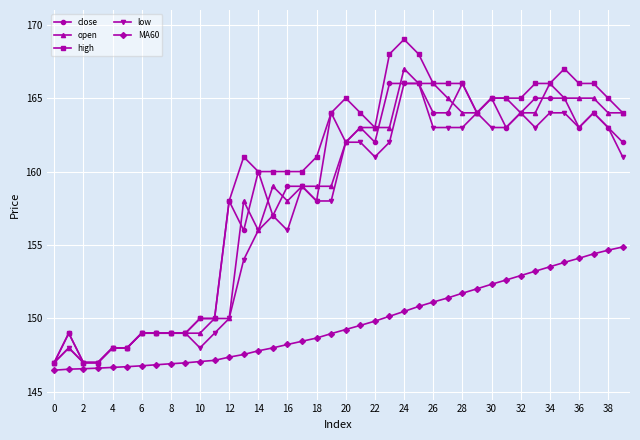

What is the value of the open point at the 19th from the left?

159.0